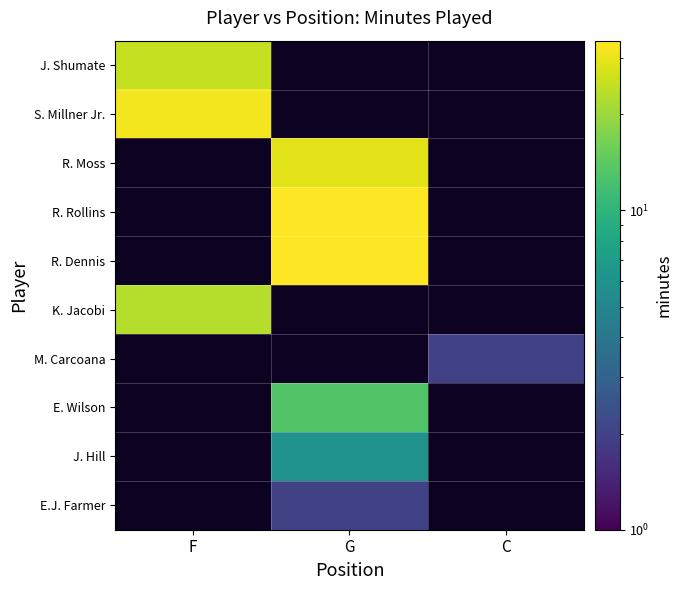

What is the smallest value displayed?

2.0